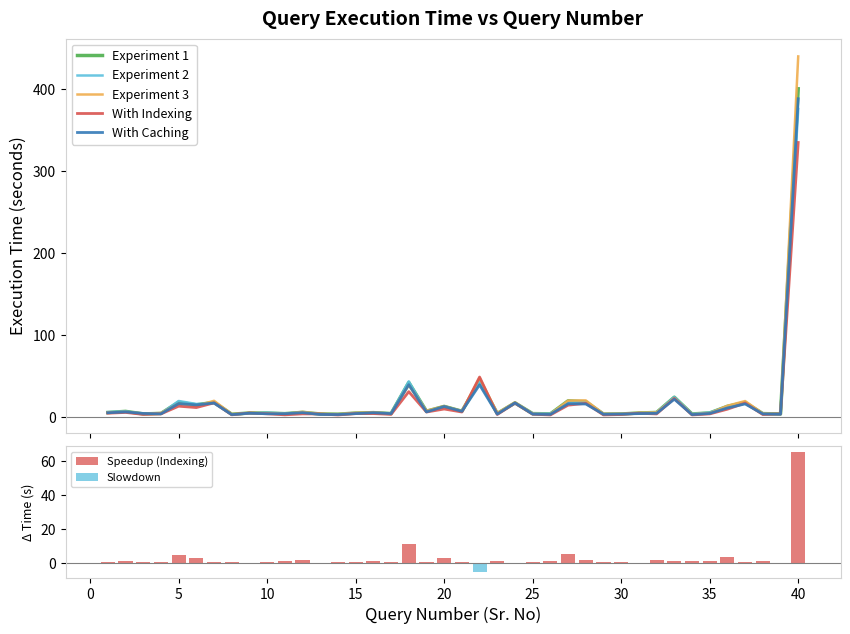

The value of Experiment 1 at 2 is 11.1. True or false?

False